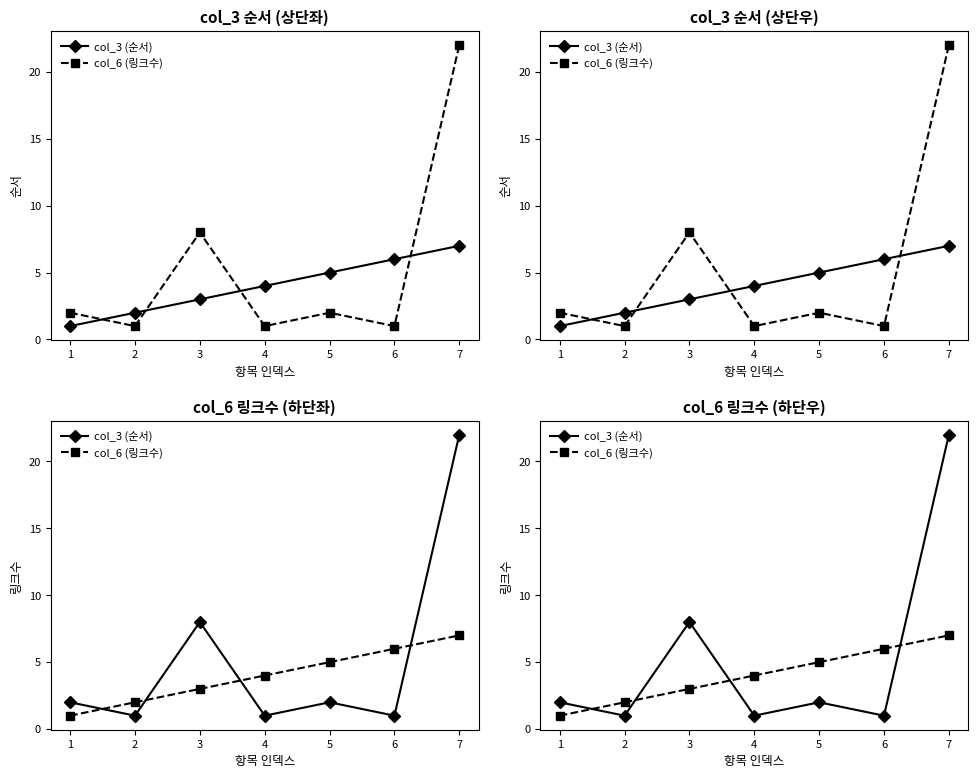

True or false: col_6 (링크수) has a value of 2 at 2.

True